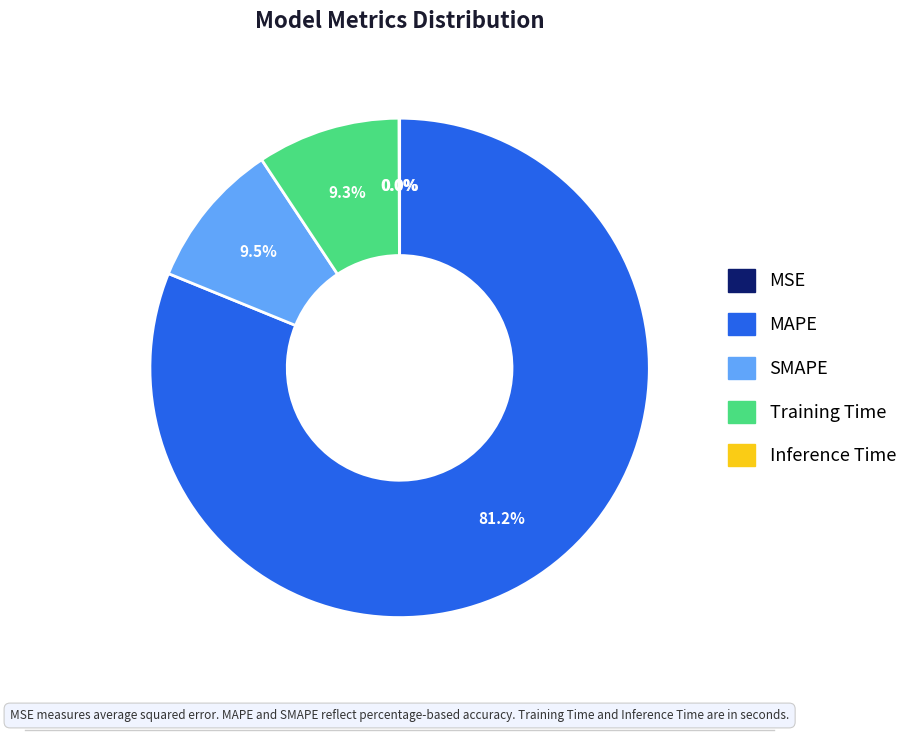

Which slice is the largest?

MAPE